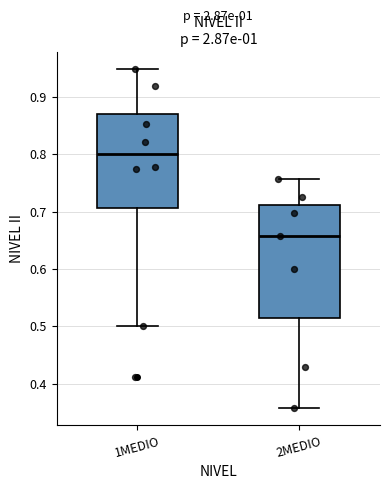

Which box's median line is the lowest?

2MEDIO